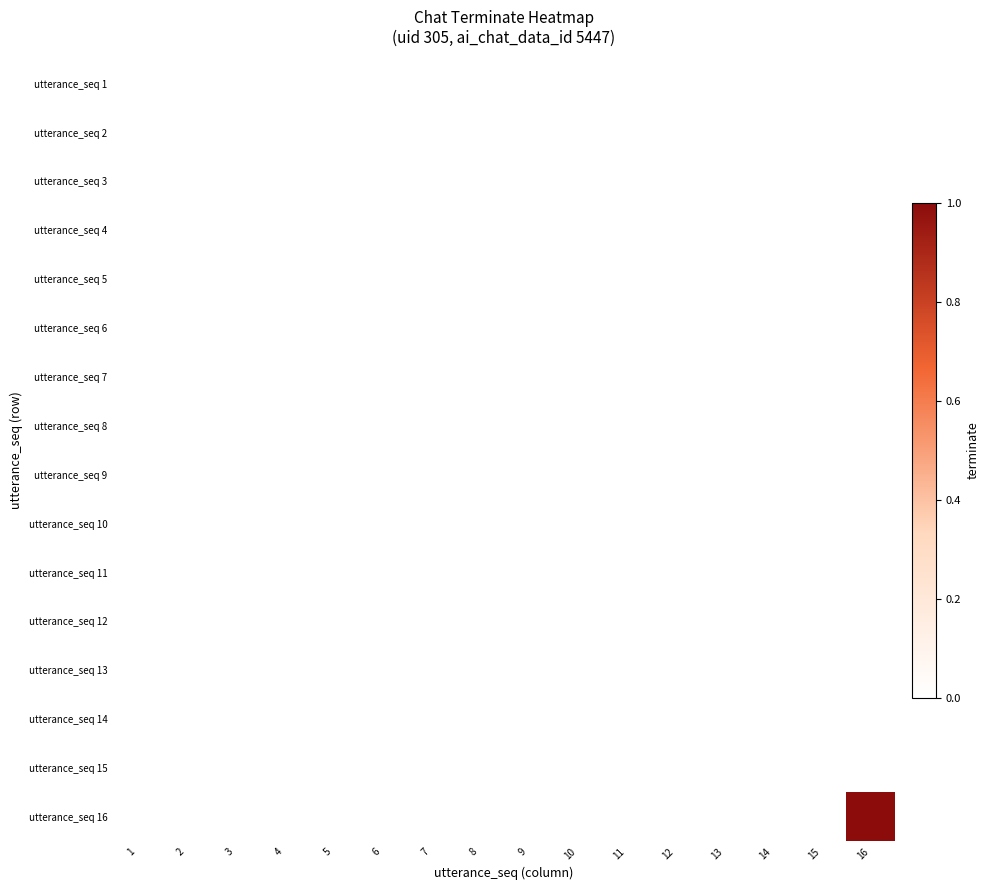

Reading right to left, extract all data points from this chart.

utterance_seq 1: 16=0	15=0	14=0	13=0	12=0	11=0	10=0	9=0	8=0	7=0	6=0	5=0	4=0	3=0	2=0	1=0
utterance_seq 2: 16=0	15=0	14=0	13=0	12=0	11=0	10=0	9=0	8=0	7=0	6=0	5=0	4=0	3=0	2=0	1=0
utterance_seq 3: 16=0	15=0	14=0	13=0	12=0	11=0	10=0	9=0	8=0	7=0	6=0	5=0	4=0	3=0	2=0	1=0
utterance_seq 4: 16=0	15=0	14=0	13=0	12=0	11=0	10=0	9=0	8=0	7=0	6=0	5=0	4=0	3=0	2=0	1=0
utterance_seq 5: 16=0	15=0	14=0	13=0	12=0	11=0	10=0	9=0	8=0	7=0	6=0	5=0	4=0	3=0	2=0	1=0
utterance_seq 6: 16=0	15=0	14=0	13=0	12=0	11=0	10=0	9=0	8=0	7=0	6=0	5=0	4=0	3=0	2=0	1=0
utterance_seq 7: 16=0	15=0	14=0	13=0	12=0	11=0	10=0	9=0	8=0	7=0	6=0	5=0	4=0	3=0	2=0	1=0
utterance_seq 8: 16=0	15=0	14=0	13=0	12=0	11=0	10=0	9=0	8=0	7=0	6=0	5=0	4=0	3=0	2=0	1=0
utterance_seq 9: 16=0	15=0	14=0	13=0	12=0	11=0	10=0	9=0	8=0	7=0	6=0	5=0	4=0	3=0	2=0	1=0
utterance_seq 10: 16=0	15=0	14=0	13=0	12=0	11=0	10=0	9=0	8=0	7=0	6=0	5=0	4=0	3=0	2=0	1=0
utterance_seq 11: 16=0	15=0	14=0	13=0	12=0	11=0	10=0	9=0	8=0	7=0	6=0	5=0	4=0	3=0	2=0	1=0
utterance_seq 12: 16=0	15=0	14=0	13=0	12=0	11=0	10=0	9=0	8=0	7=0	6=0	5=0	4=0	3=0	2=0	1=0
utterance_seq 13: 16=0	15=0	14=0	13=0	12=0	11=0	10=0	9=0	8=0	7=0	6=0	5=0	4=0	3=0	2=0	1=0
utterance_seq 14: 16=0	15=0	14=0	13=0	12=0	11=0	10=0	9=0	8=0	7=0	6=0	5=0	4=0	3=0	2=0	1=0
utterance_seq 15: 16=0	15=0	14=0	13=0	12=0	11=0	10=0	9=0	8=0	7=0	6=0	5=0	4=0	3=0	2=0	1=0
utterance_seq 16: 16=1	15=0	14=0	13=0	12=0	11=0	10=0	9=0	8=0	7=0	6=0	5=0	4=0	3=0	2=0	1=0